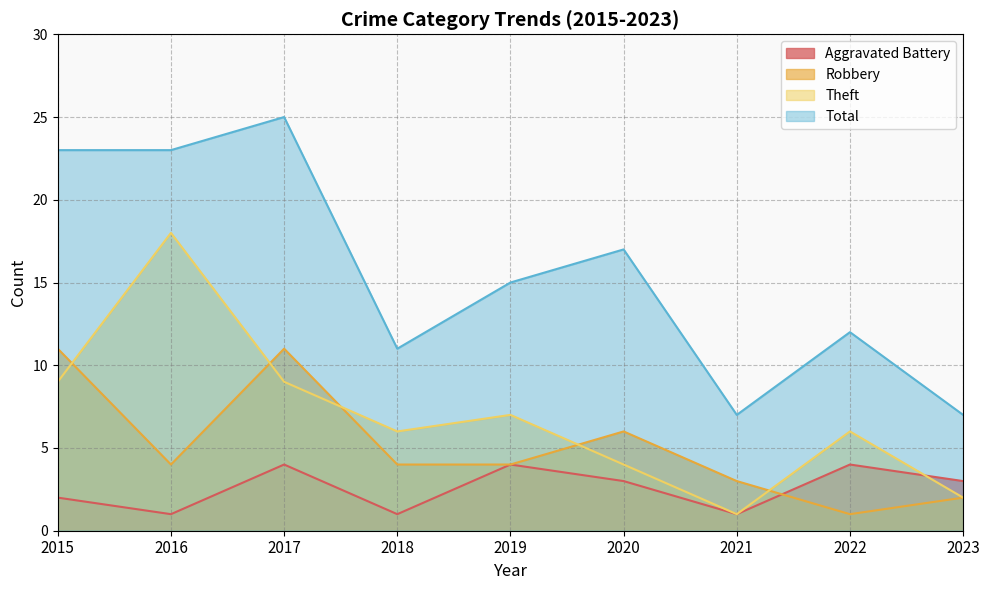

Which series has the largest total across all categories?

Total